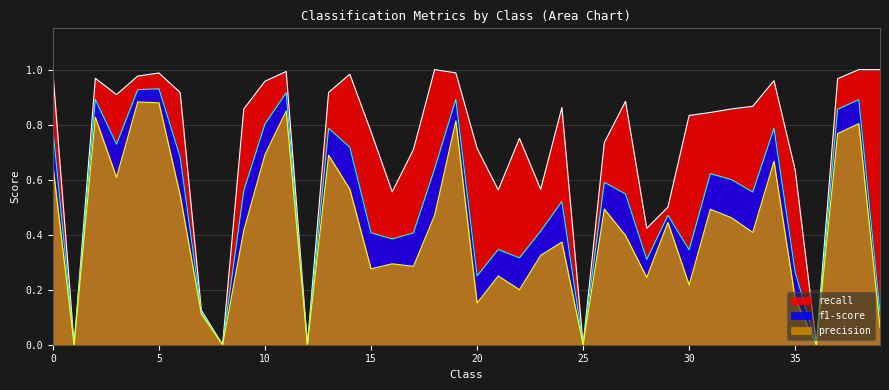

List the series in order of their overall mean, lowest first.

precision, f1-score, recall